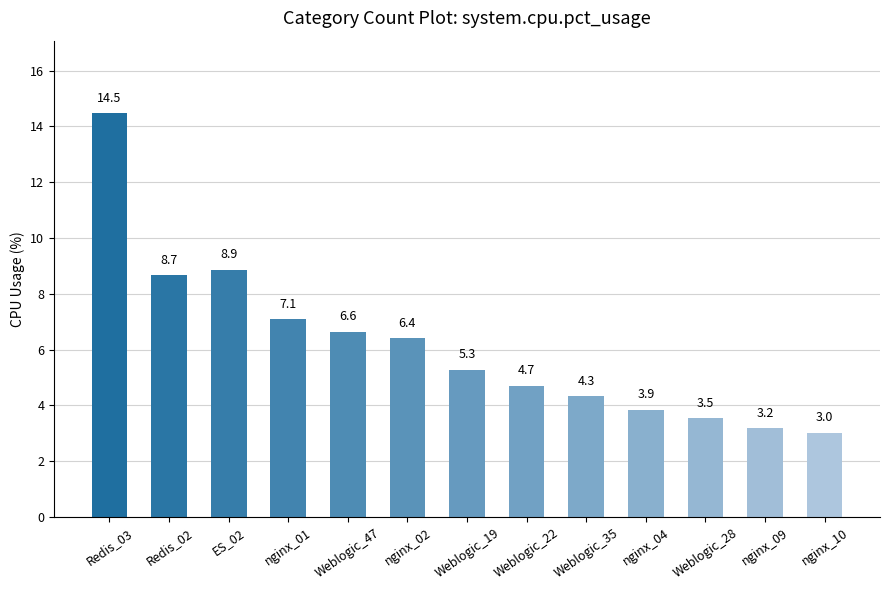

Rank the categories by value from highest to lowest.

Redis_03, ES_02, Redis_02, nginx_01, Weblogic_47, nginx_02, Weblogic_19, Weblogic_22, Weblogic_35, nginx_04, Weblogic_28, nginx_09, nginx_10